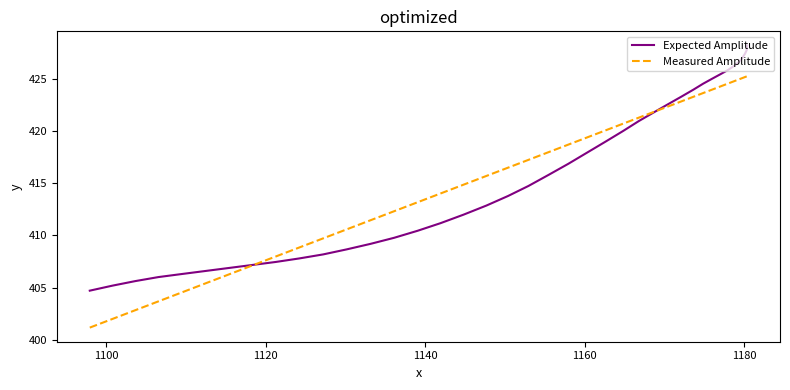

List the series in order of their peak value, highest first.

Expected Amplitude, Measured Amplitude